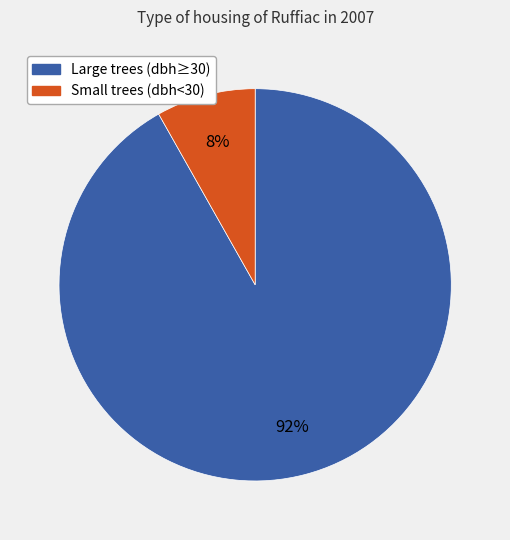

Which category has the biggest portion of the pie?

Large trees (dbh≥30)